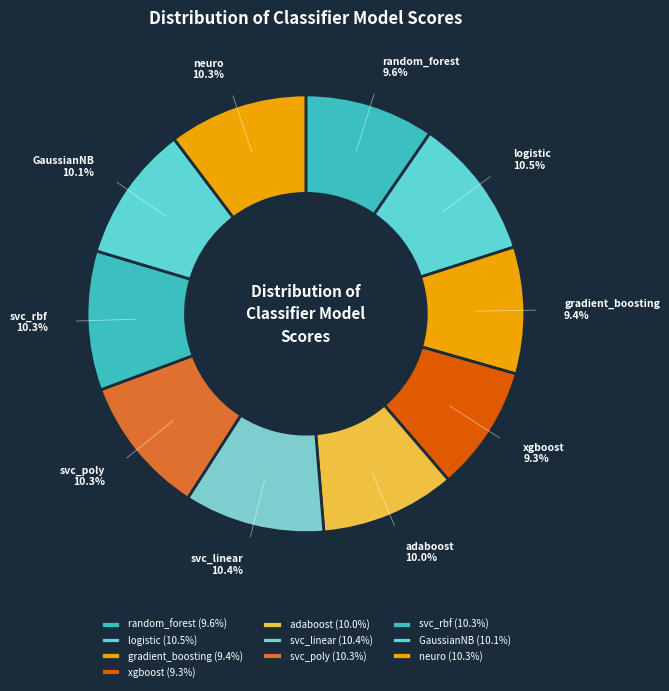

Combined, what portion of the pie is neuro and adaboost?

20.3%